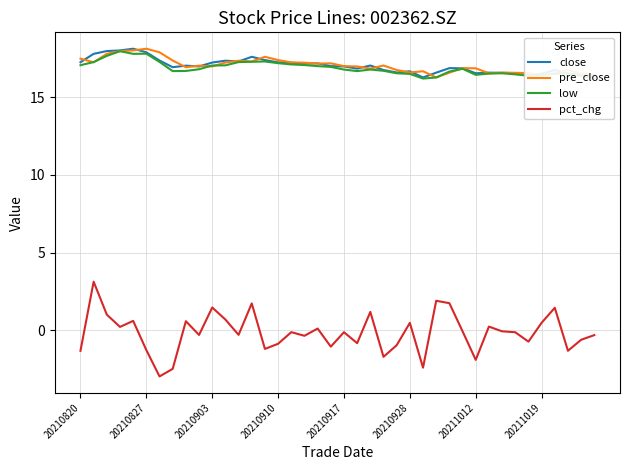

True or false: close and pct_chg cross at least once.

False